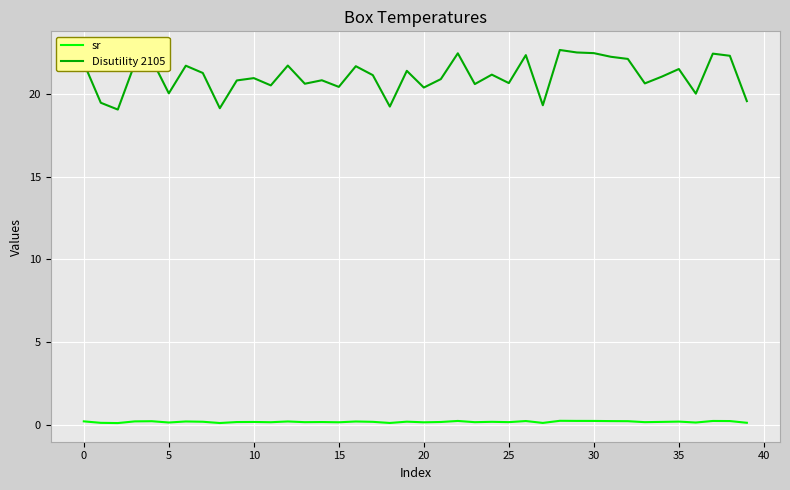

Which series has the largest total across all categories?

Disutility 2105